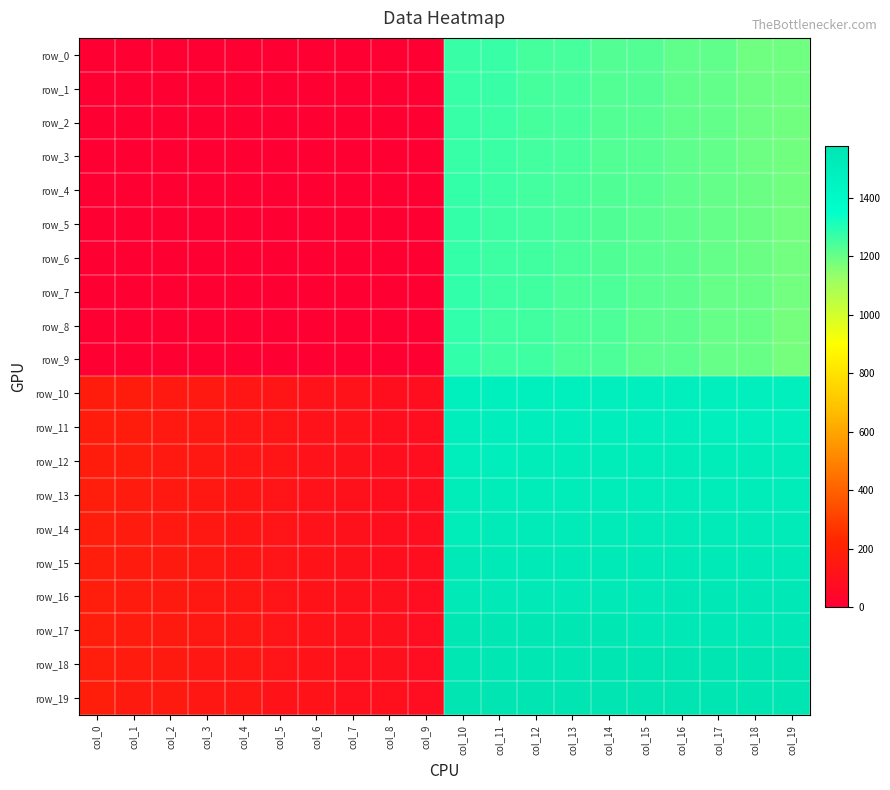

What is the greatest value displayed?

1579.0